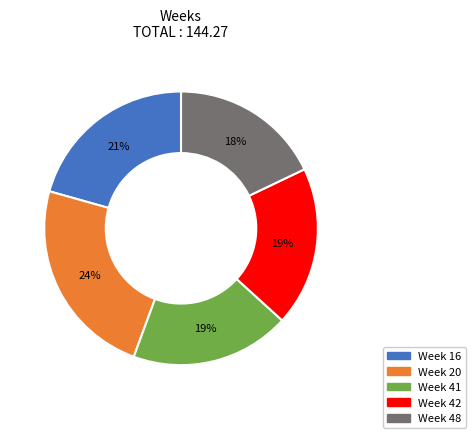

Combined, do Week 20 and Week 42 account for over 50%?

No